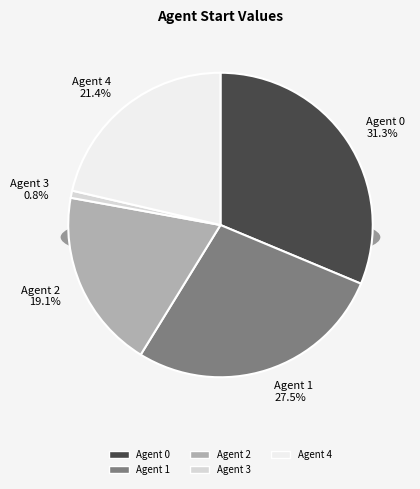

To the nearest percent, what is the average slice percentage?

20%